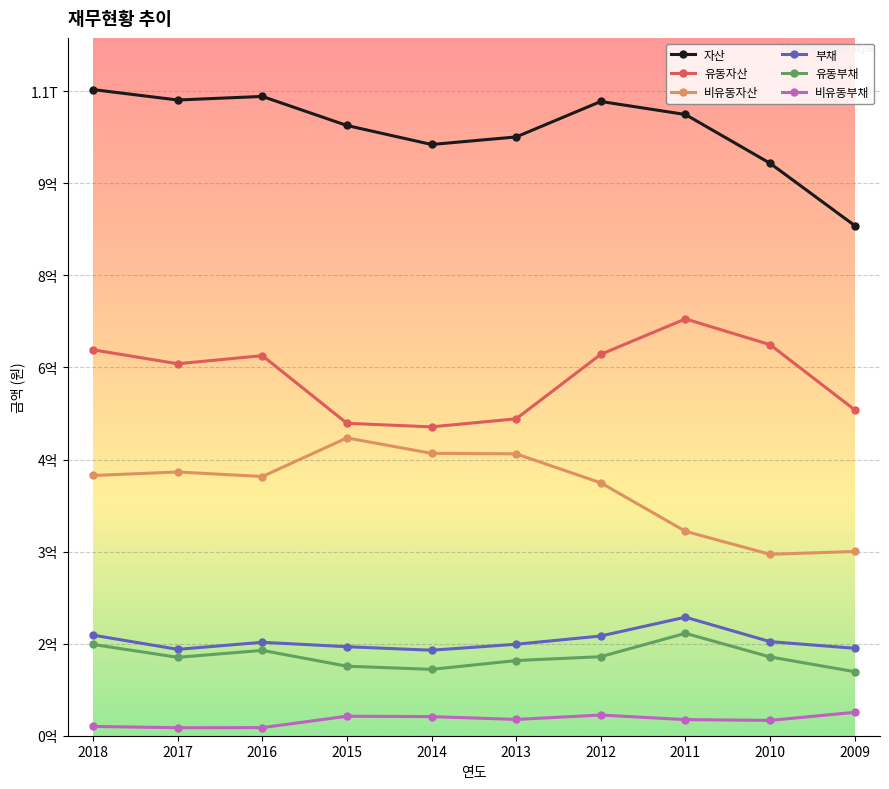

What are all the series names shown in the legend?

자산, 유동자산, 비유동자산, 부채, 유동부채, 비유동부채